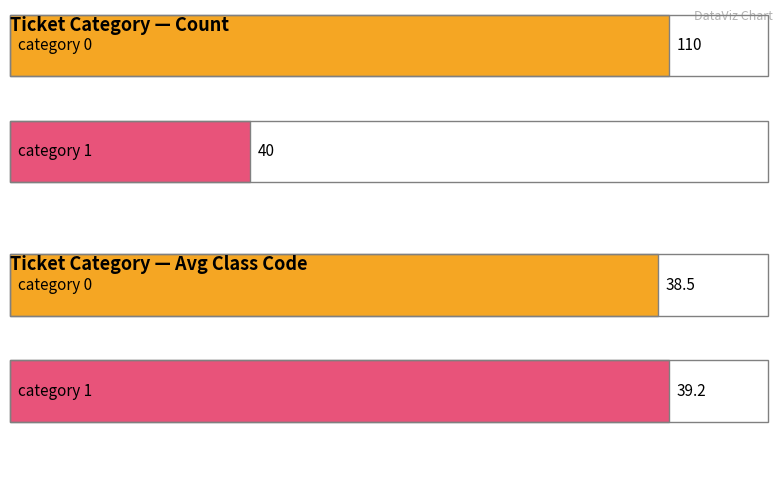

Does the chart contain any negative values?

No